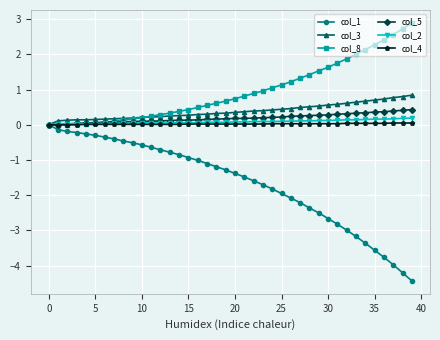

What is the difference between the second highest and second lowest values in the col_1 series?

4.1